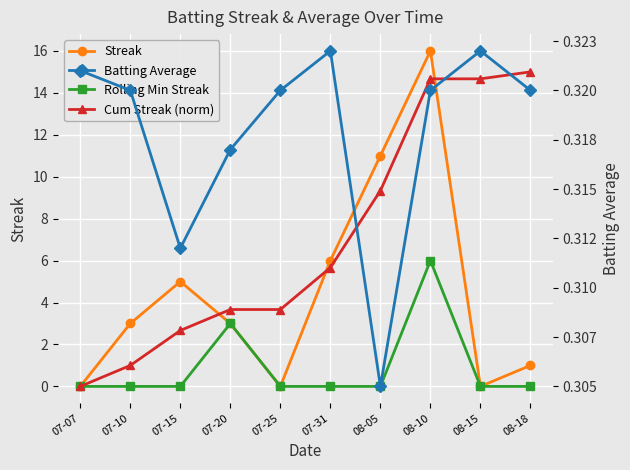

What is the label of the 3rd point from the right?

08-10